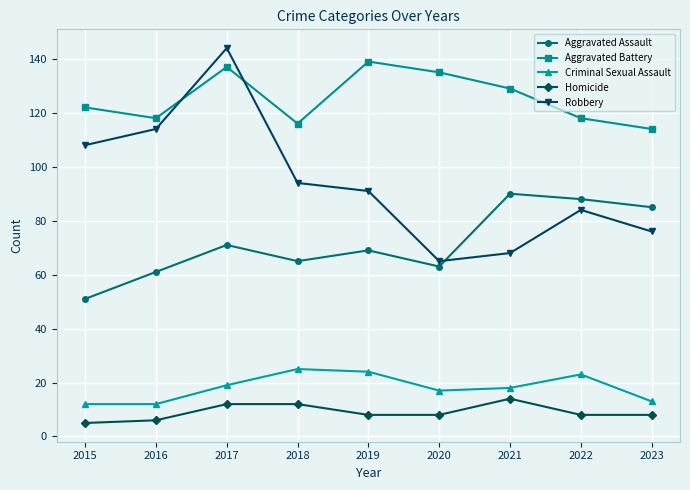

What is the approximate value of Robbery at 2015?

108